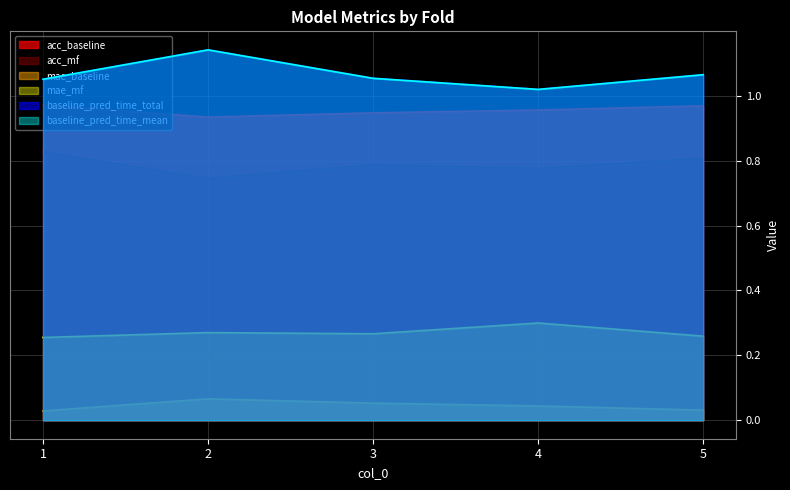

Is it true that mae_mf equals 0.1 at 5?

False